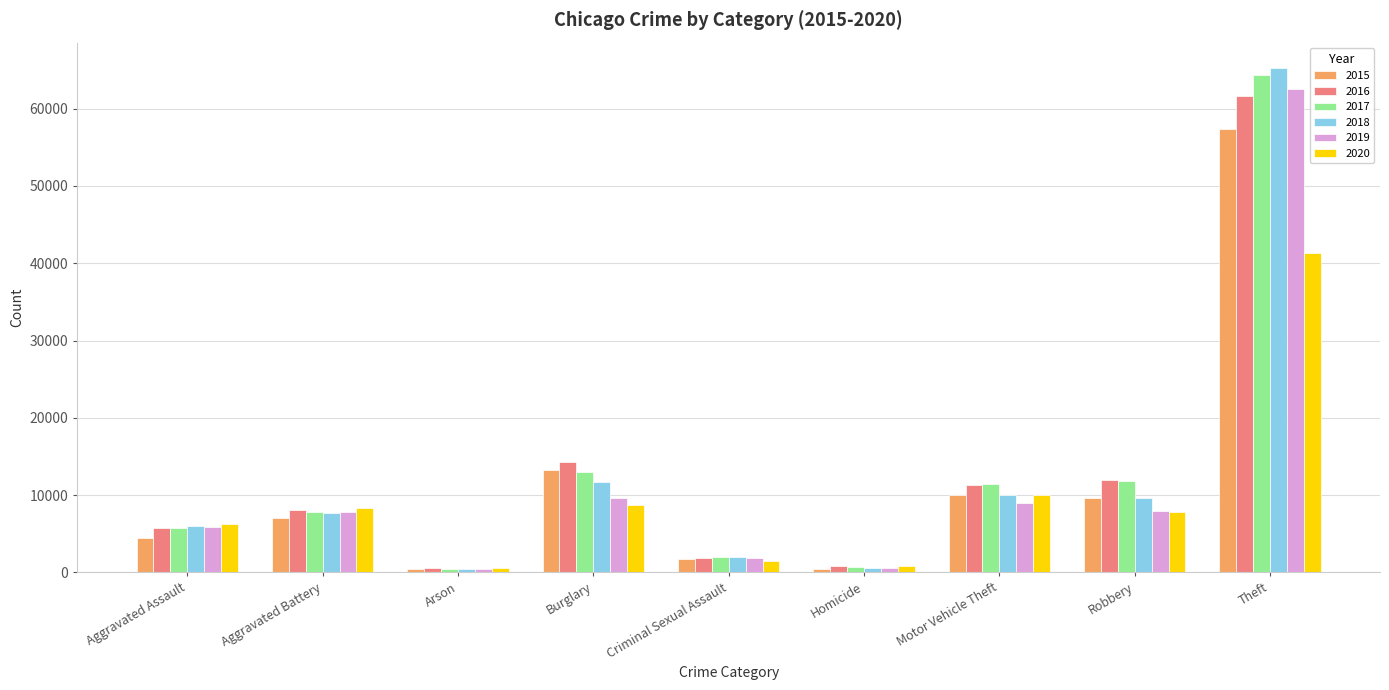

What is the label of the 5th bar from the left?

Criminal Sexual Assault